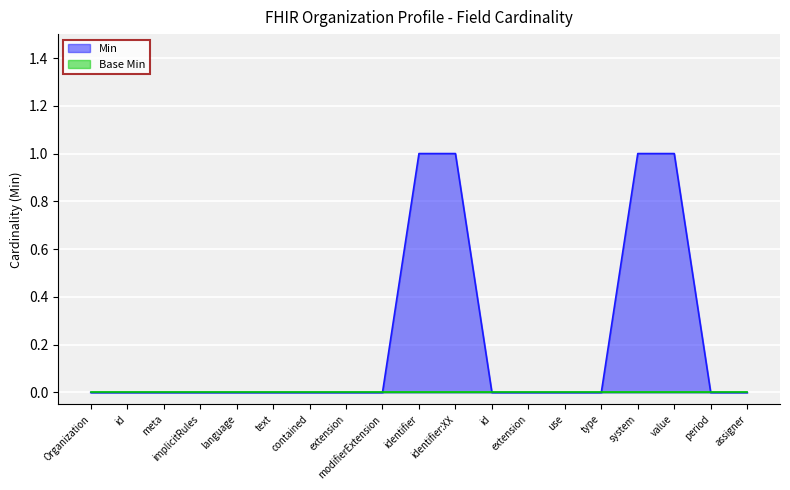

List the labels in order of value, largest first.

identifier, identifier:XX, system, value, Organization, id, meta, implicitRules, language, text, contained, extension, modifierExtension, id, extension, use, type, period, assigner